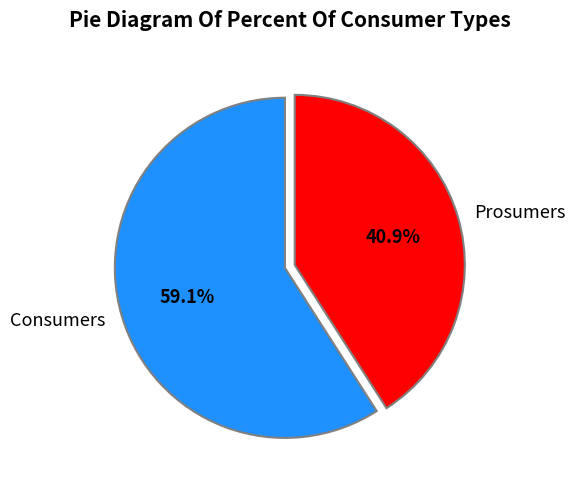

True or false: Prosumers accounts for 41% of the total.

True